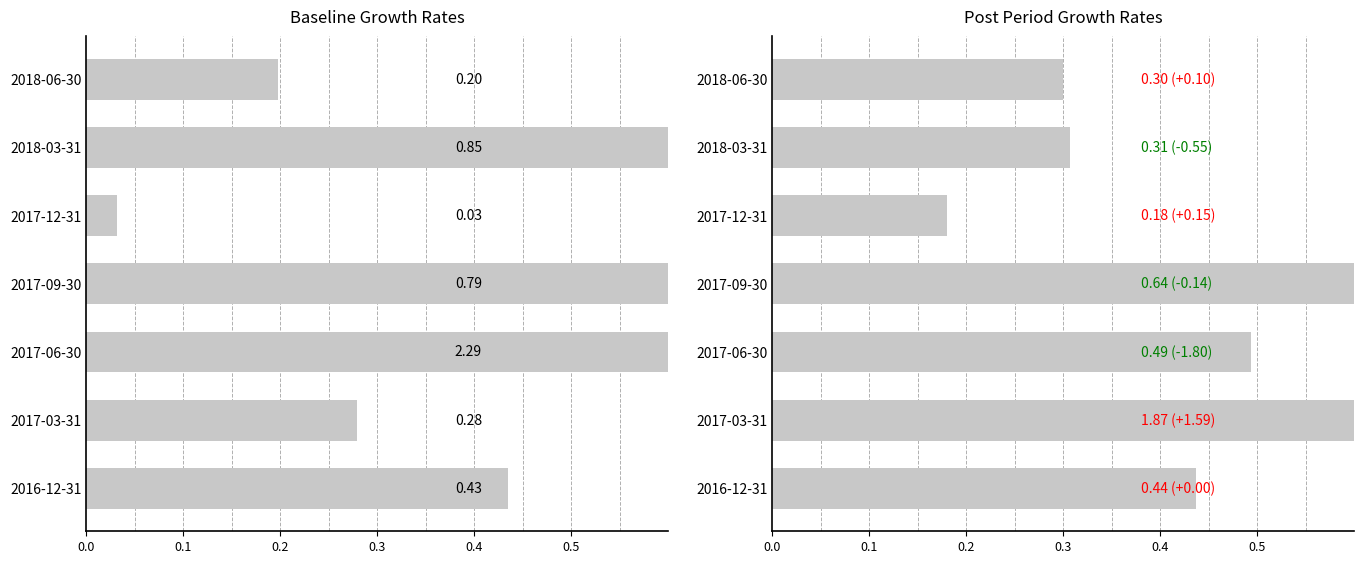

The value of EBIT Growth at 2016-12-31 is 0.4. True or false?

True